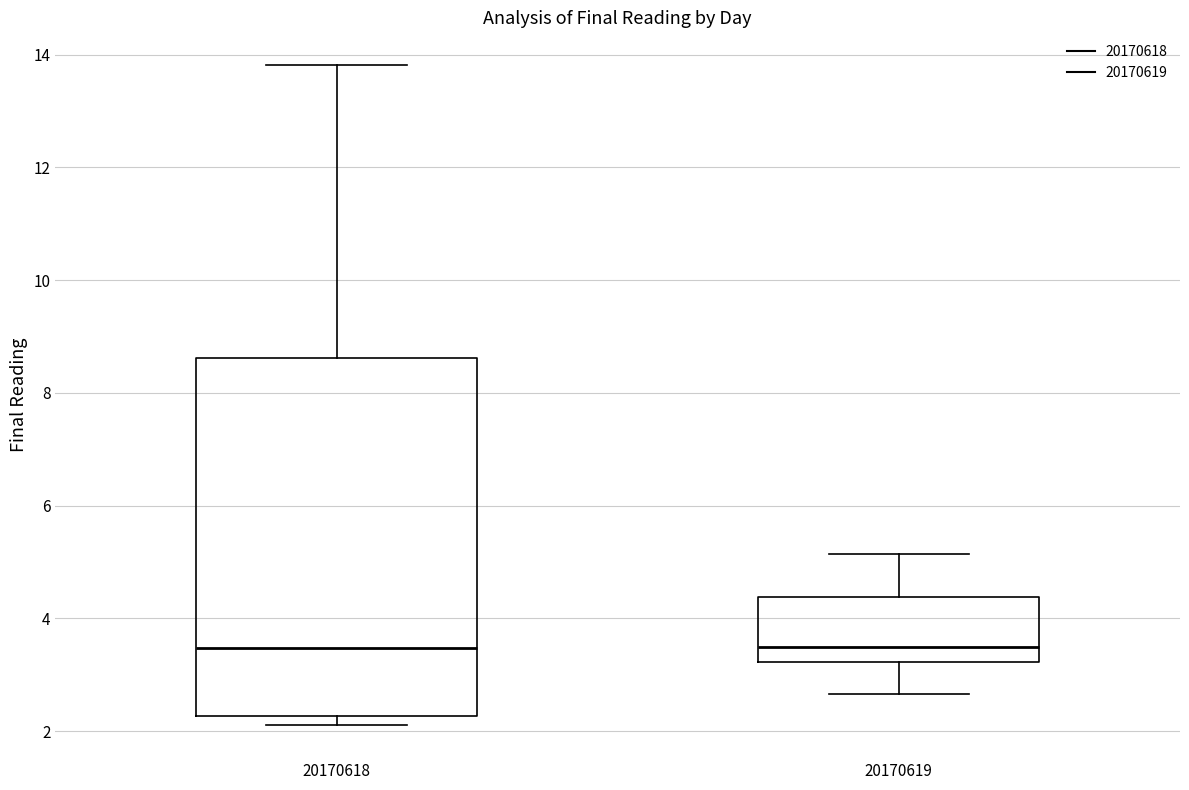

Reading left to right, transcribe this box plot: for each box, give where its median line is, the range the box spans, and where its two whiskers end, as read against the y-axis. The values are not printed on the chart, so give them approximately, as read against the axis.

20170618: median 3.4, box 2.2 to 8.6, whiskers 2.2 (just below the box's lower edge) to 13.8
20170619: median 3.4, box 3.2 to 4.4, whiskers 2.6 to 5.2